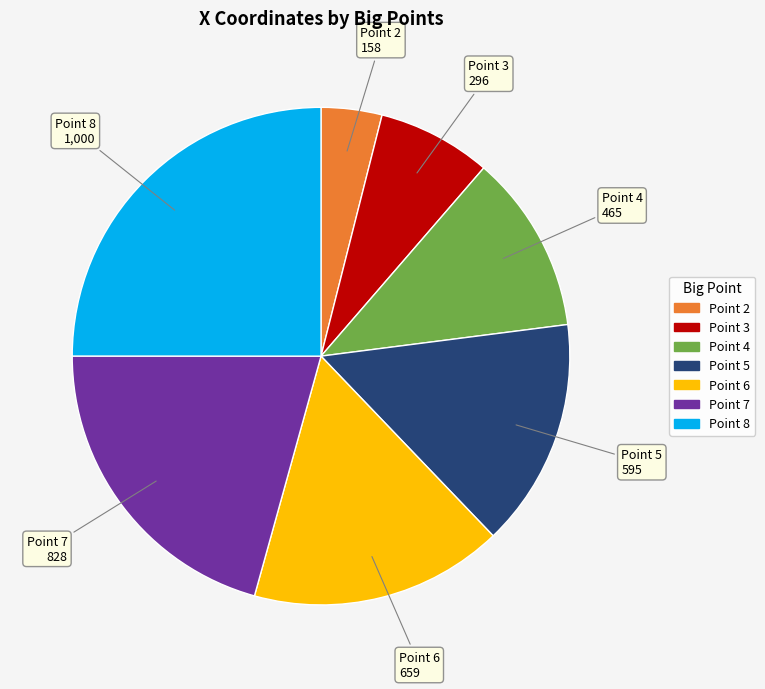

Do Point 8 and Point 5 together represent more than half of the pie?

No